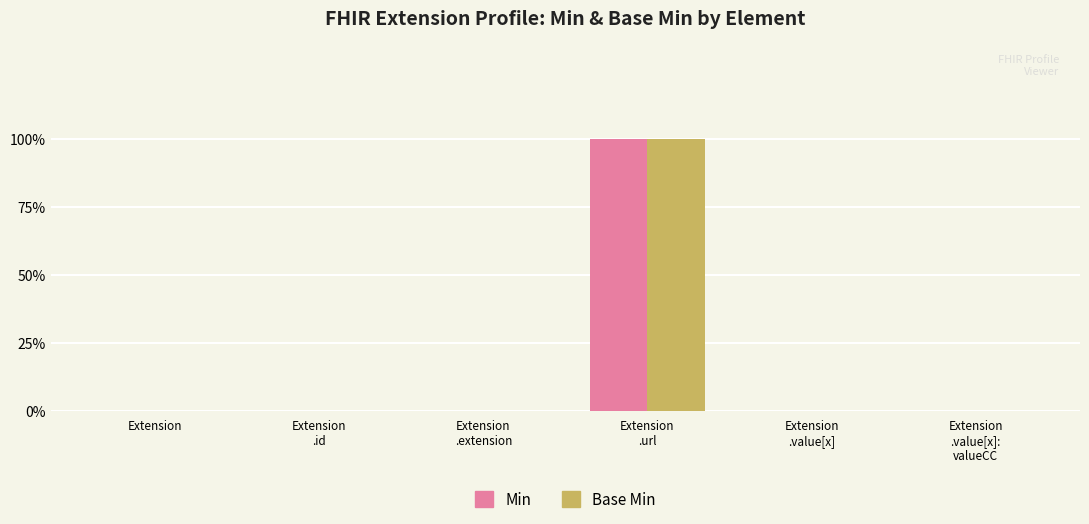

Reading right to left, extract all data points from this chart.

Min: Extension
.value[x]:
valueCC=0	Extension
.value[x]=0	Extension
.url=1	Extension
.extension=0	Extension
.id=0	Extension=0
Base Min: Extension
.value[x]:
valueCC=0	Extension
.value[x]=0	Extension
.url=1	Extension
.extension=0	Extension
.id=0	Extension=0